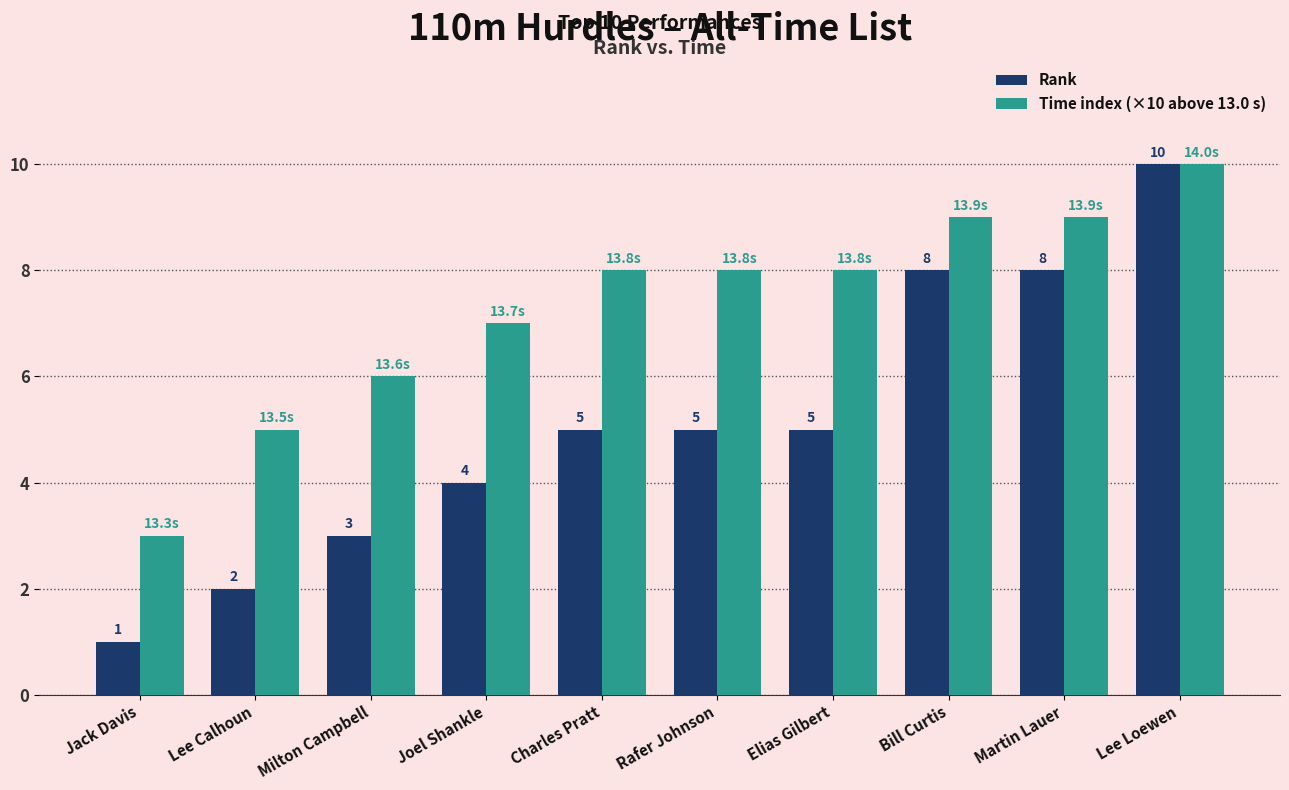

Rank the series at Elias Gilbert from highest to lowest value.

Time index (×10 above 13.0 s), Rank